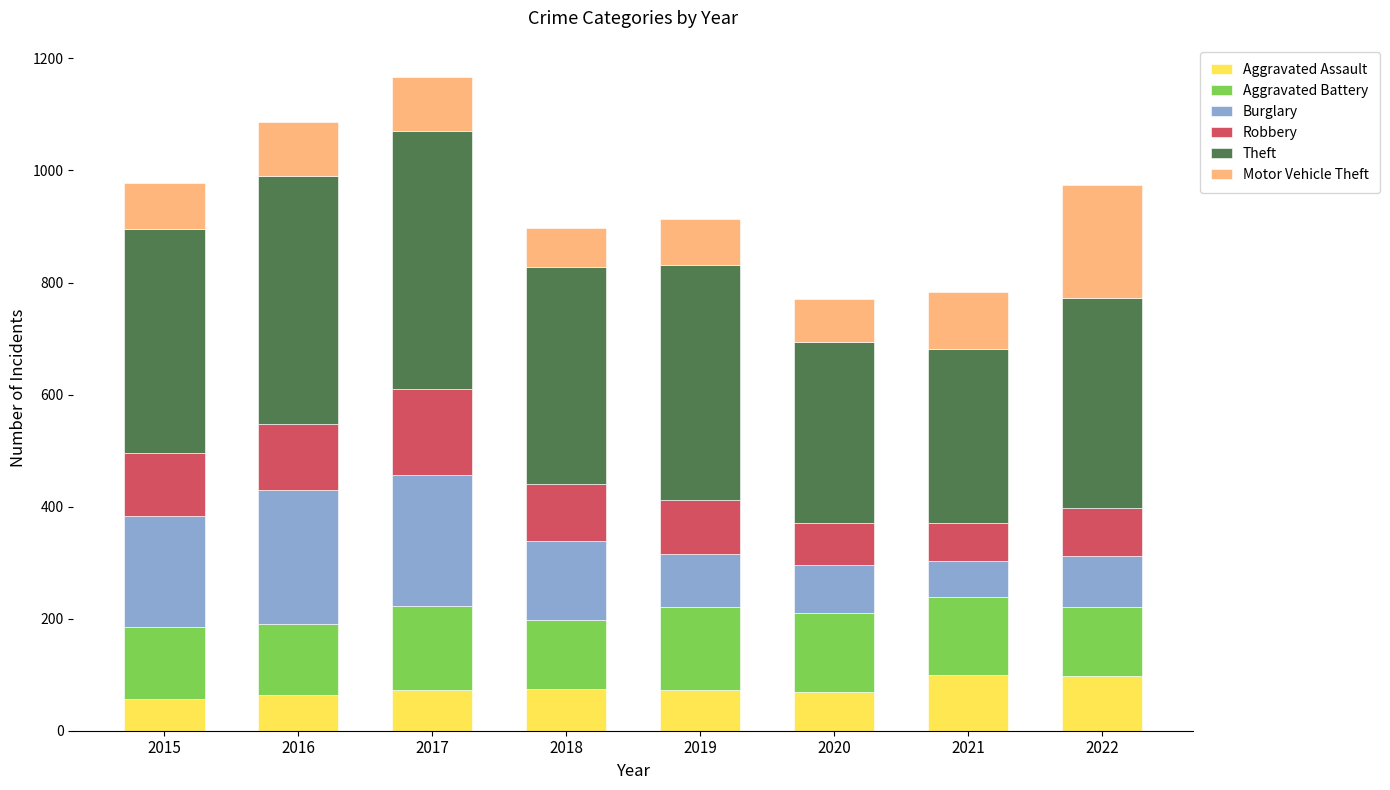

The Aggravated Assault series shows 100 at 2021. True or false?

True